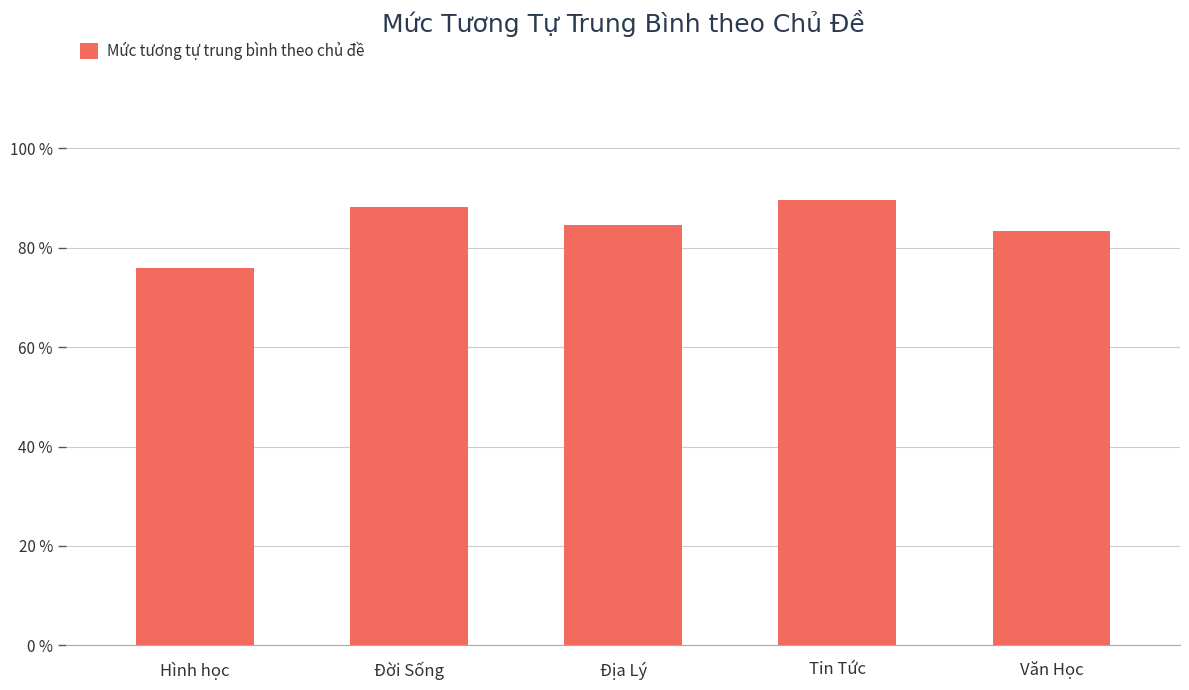

Does the chart contain any negative values?

No